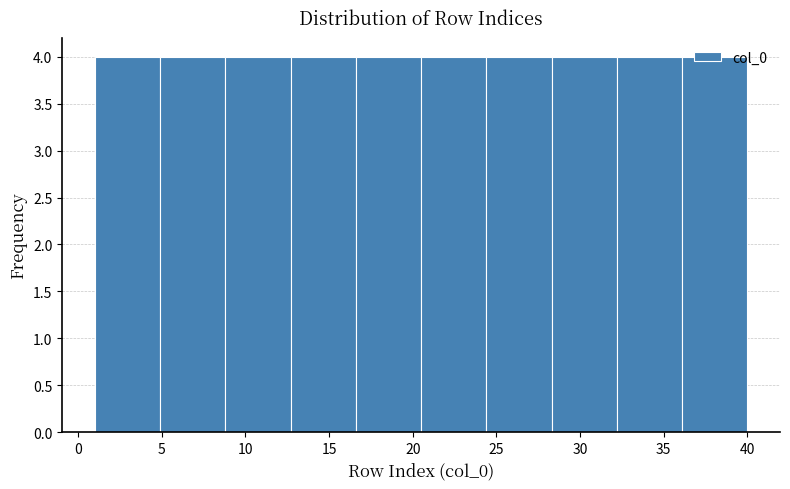

How tall is the bar that spans 36.1 to 40.0 on the x-axis? Neither the bar edges nor the heights are printed on the chart, so give them approximately, as read against the axes.

4